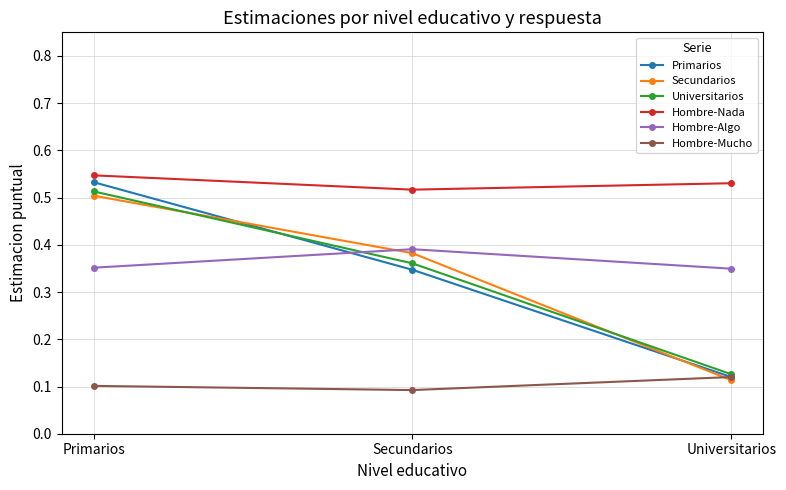

Which series changed the most between Secundarios and Universitarios?

Secundarios